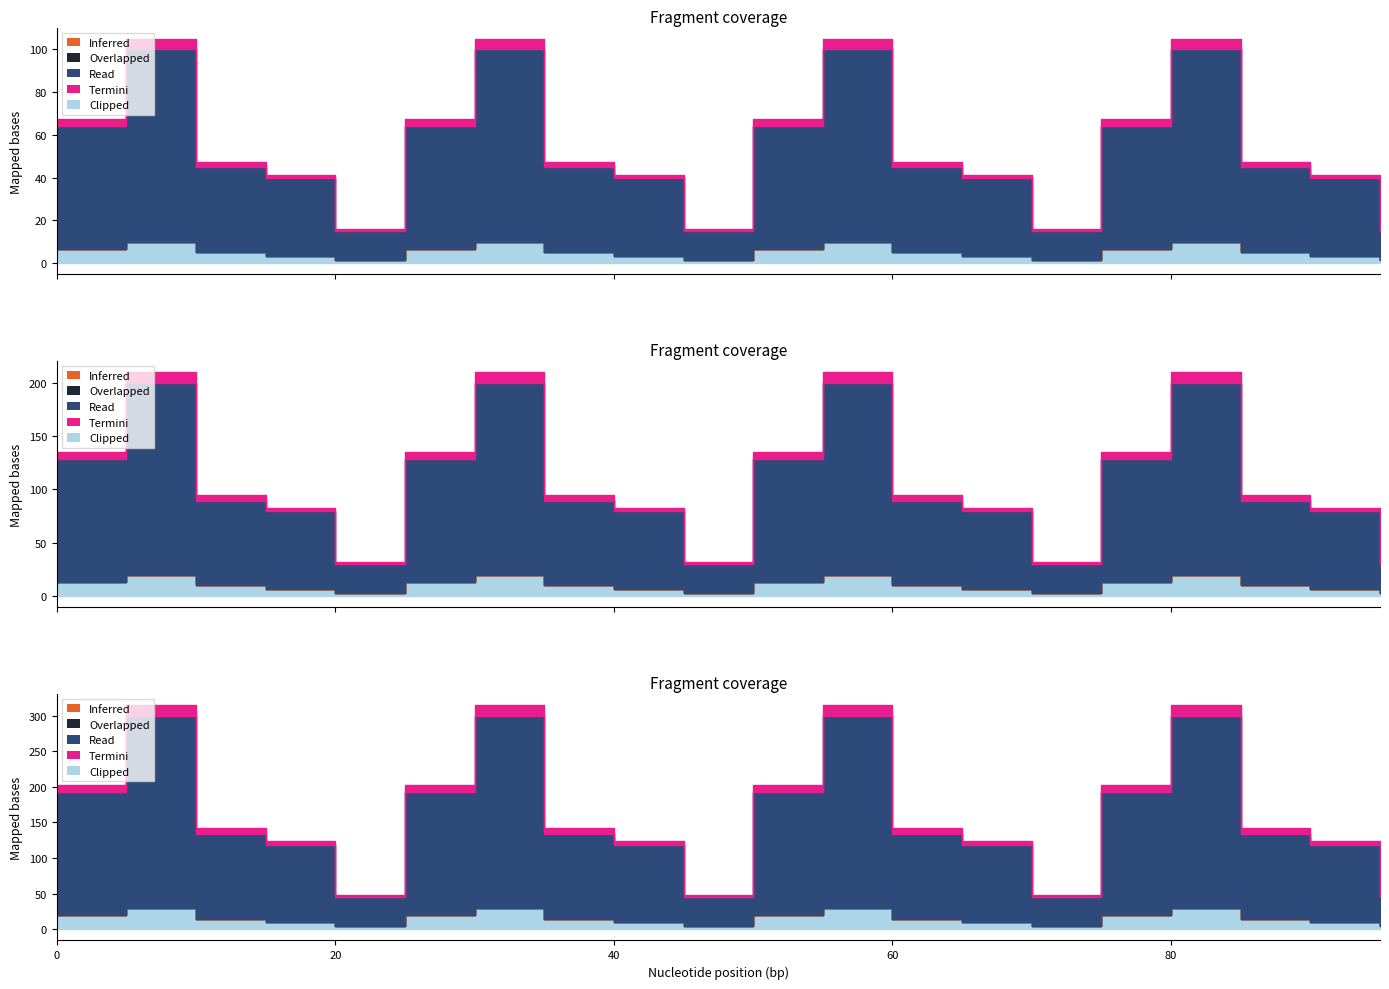

Which series has the largest range (max minus min)?

Read